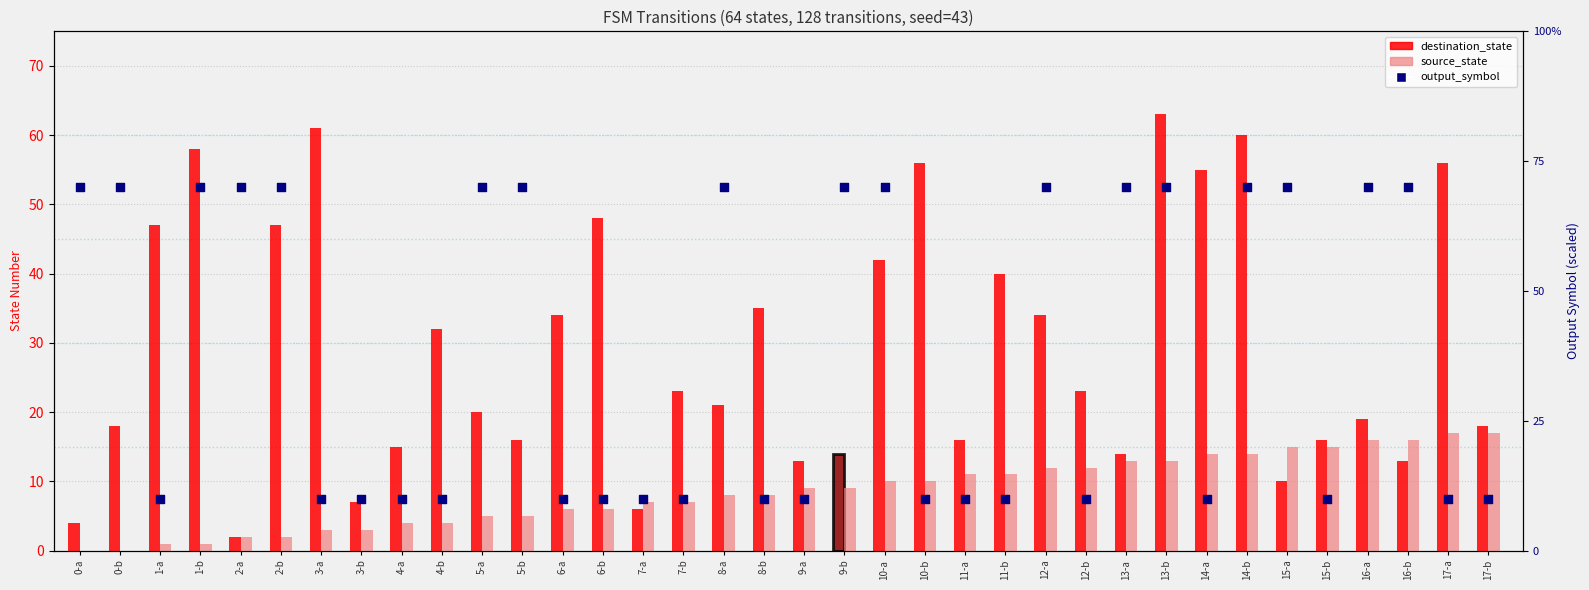

Which series has the largest Y range (max minus min)?

destination_state